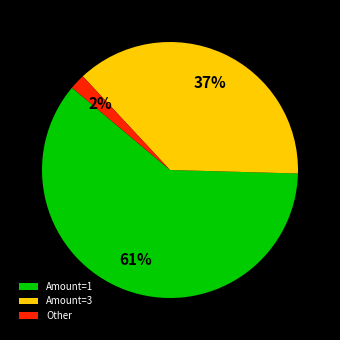

Do Amount=1 and Amount=3 together represent more than half of the pie?

Yes